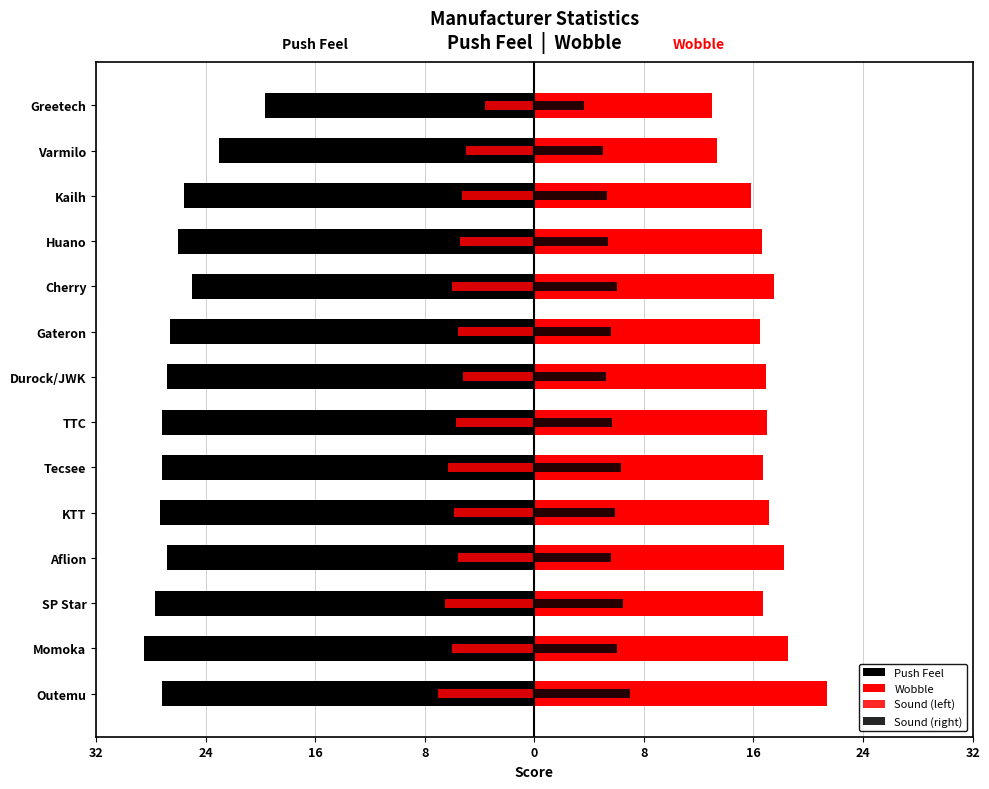

What is the sum of all Push Feel values?

-364.6